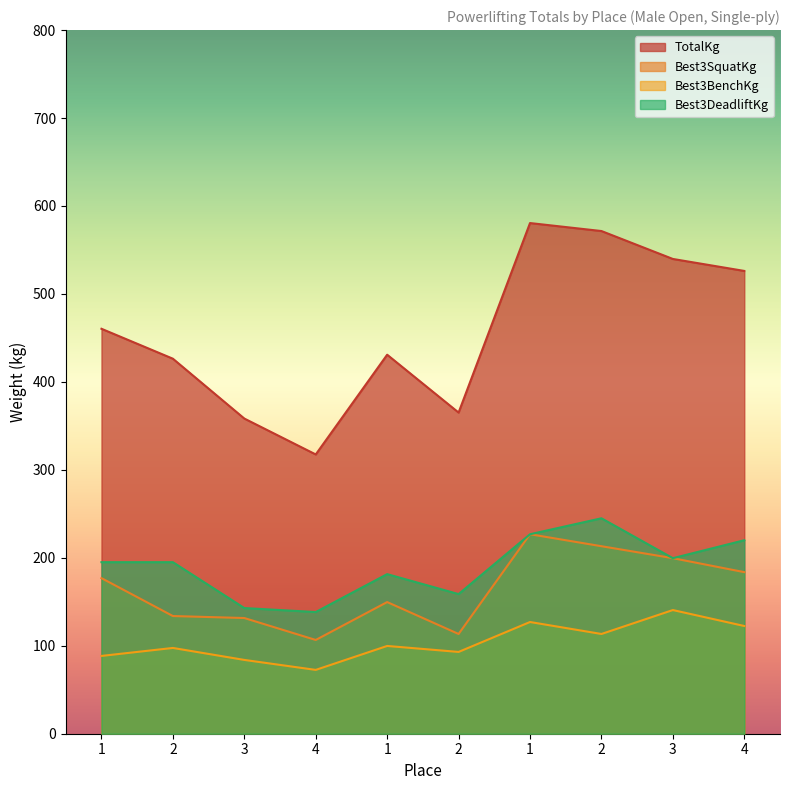

List the series in order of their peak value, lowest first.

Best3BenchKg, Best3SquatKg, Best3DeadliftKg, TotalKg